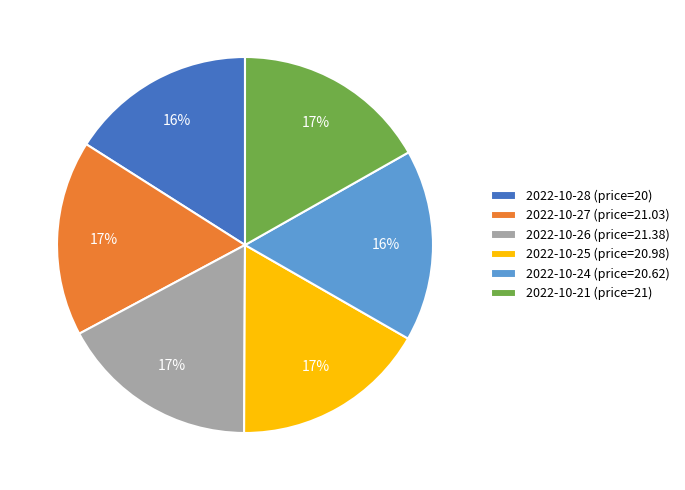

Is it true that 2022-10-27 (price=21.03) is 6% of the pie?

False